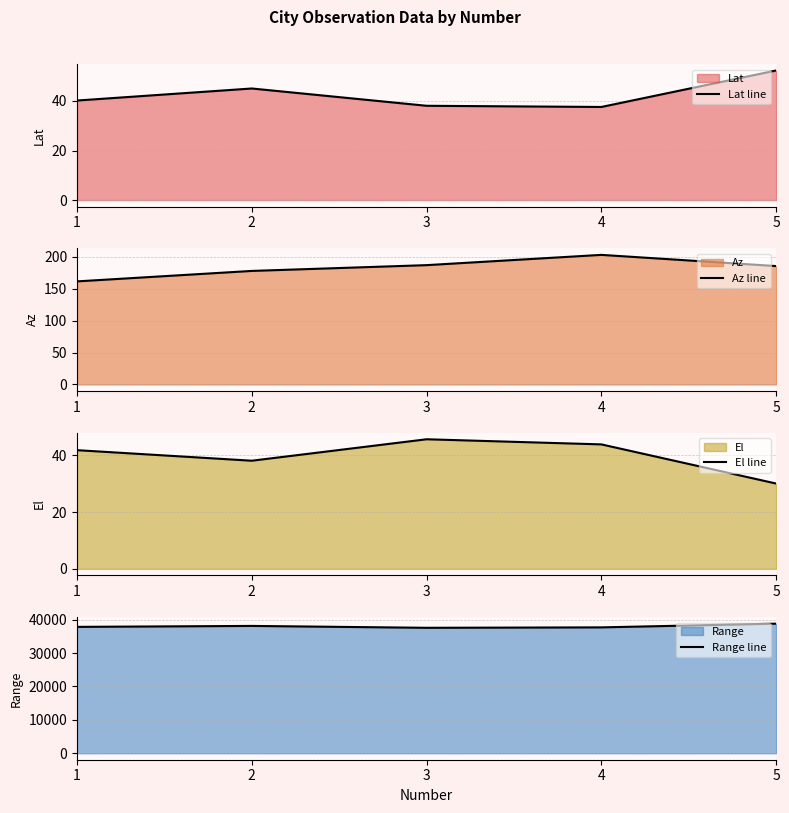

At which label is El line closest to 37?

2